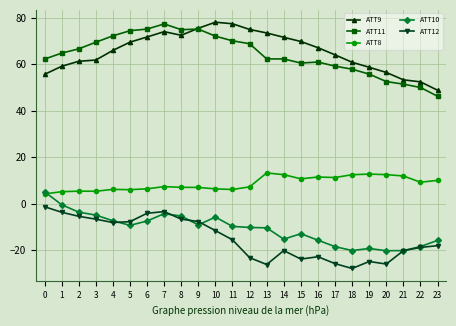

What is the spread (max minus min) of values at 23?

66.9